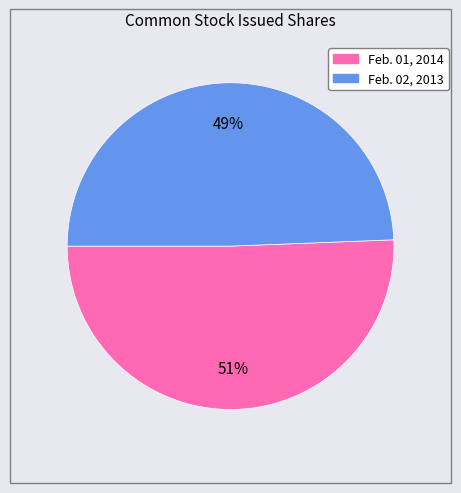

To the nearest percent, what is the average slice percentage?

50%